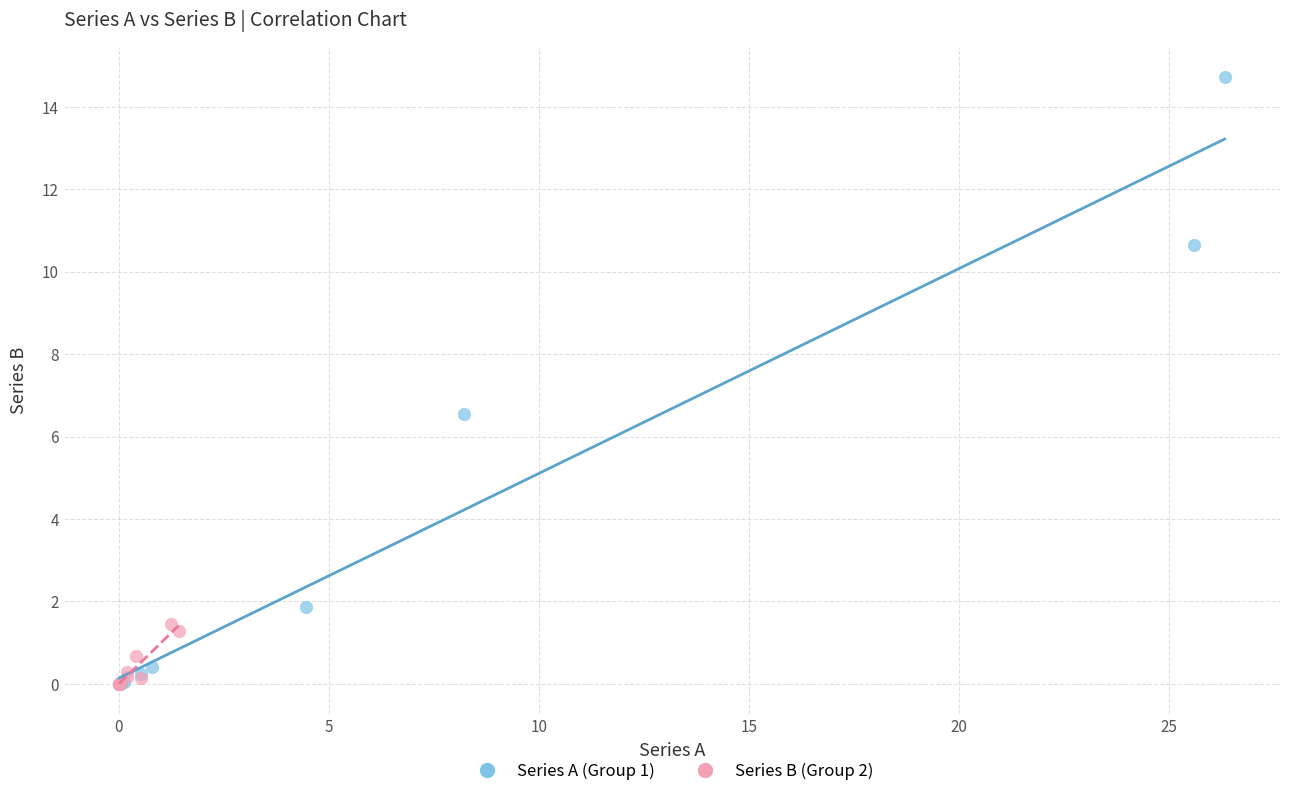

Which series has the widest spread of Y values?

Series A (Group 1)